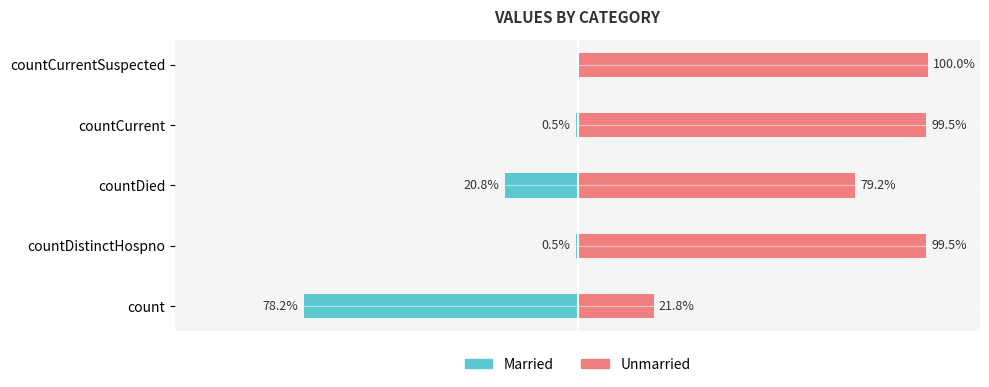

What is the sum of all Unmarried values?

400.0